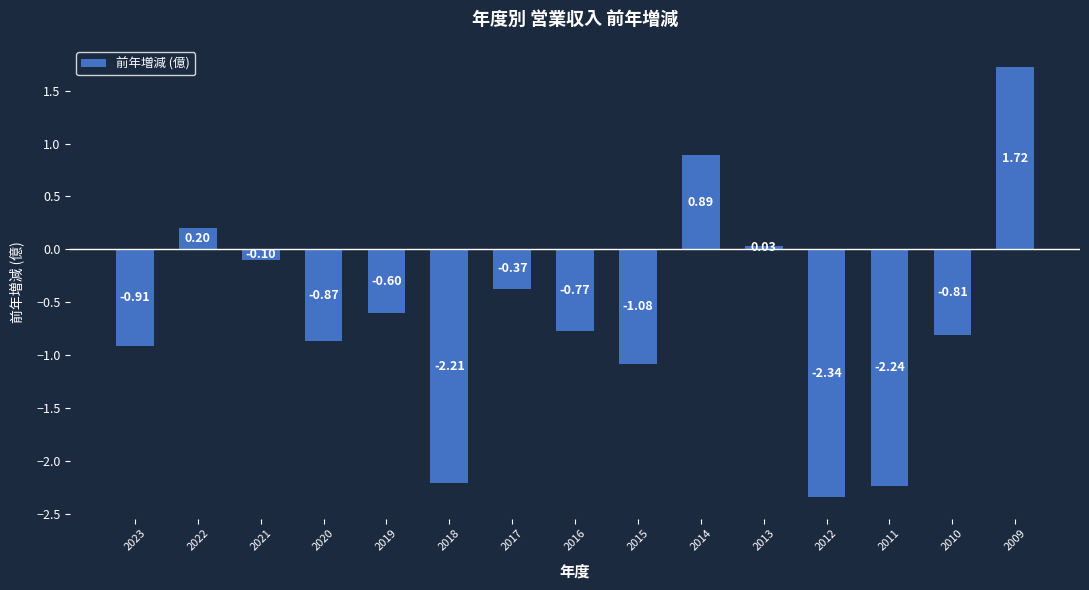

What is the change in value from 2023 to 2016?

+0.1